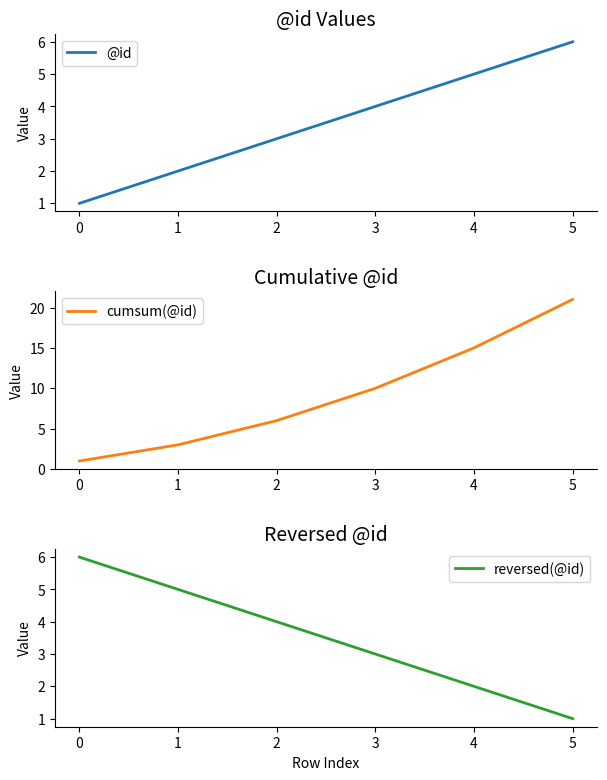

How many values in the reversed(@id) series are below 4?

3